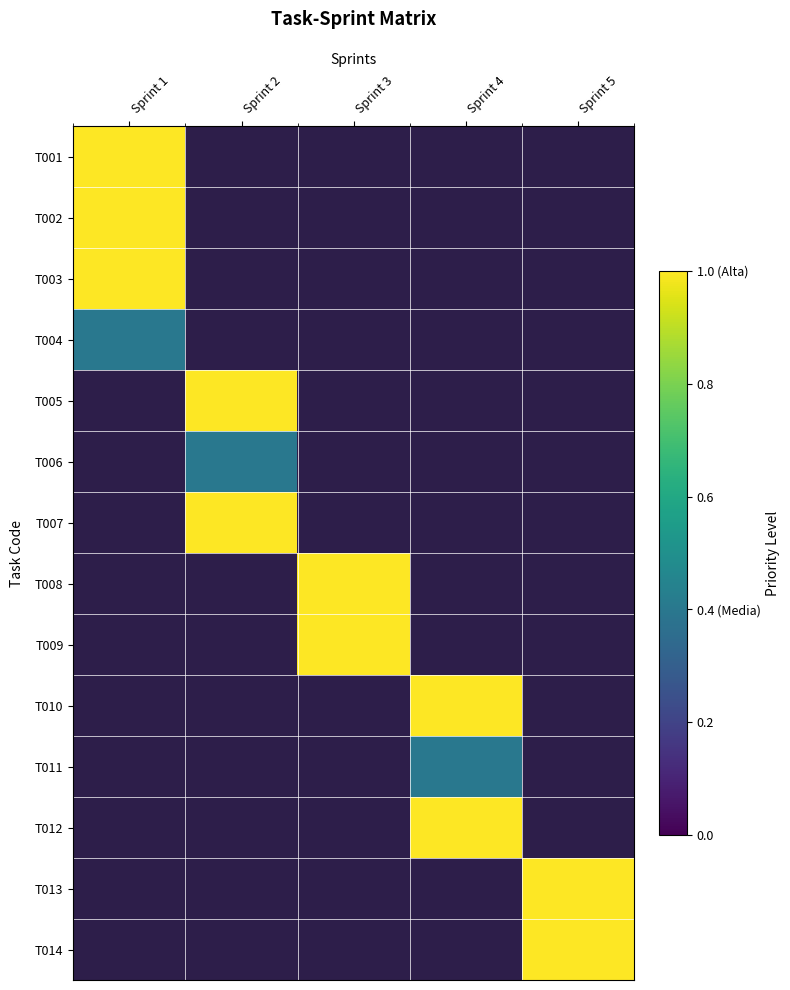

At which category does the chart reach its minimum across all series?

Sprint 1